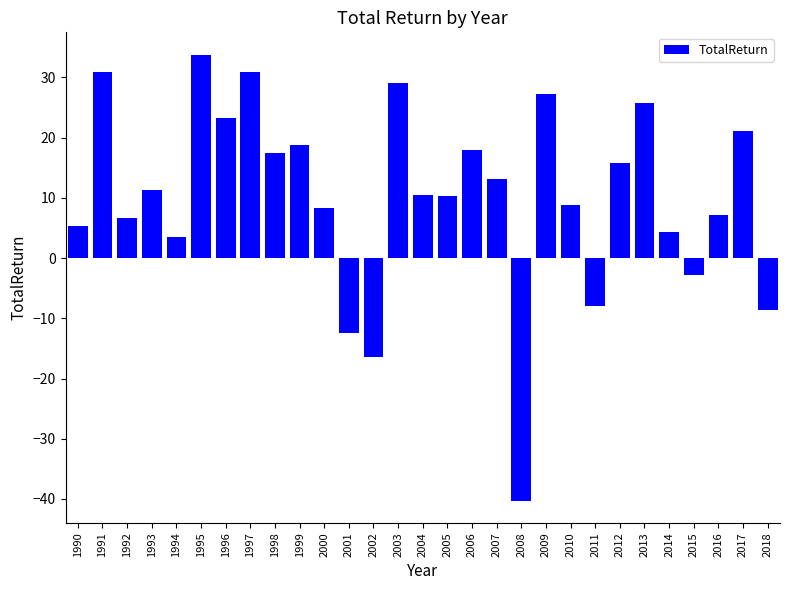

Does the chart contain any negative values?

Yes